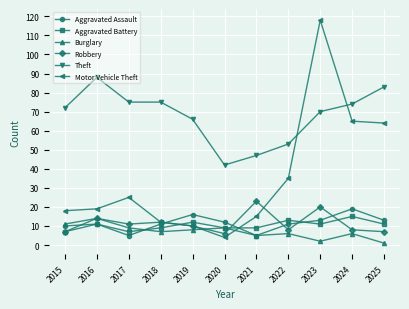

What is the difference between the highest and lowest values at 2015?

65